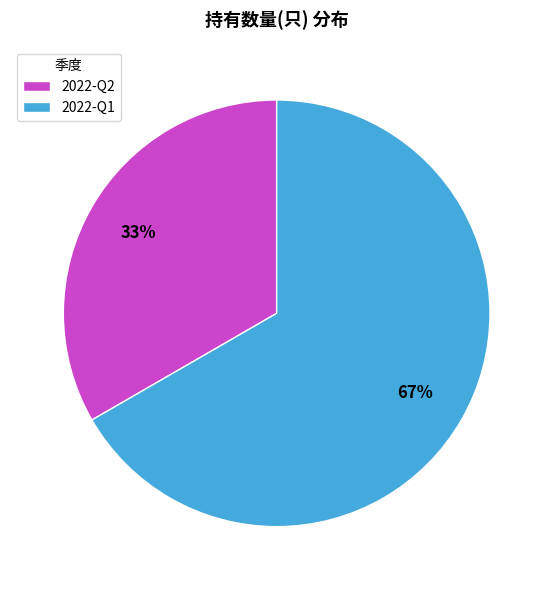

What is the majority slice?

2022-Q1